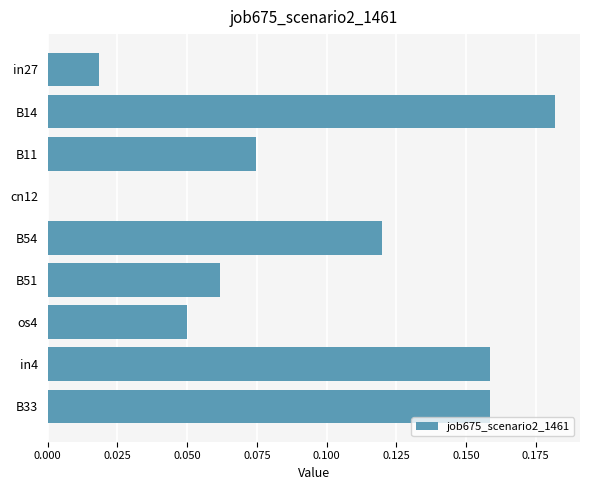

At which category does the chart reach its peak across all series?

B14